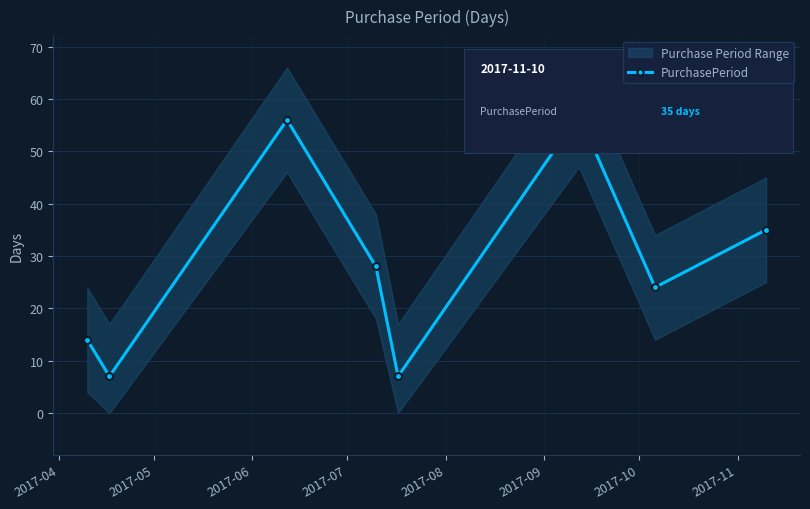

Rank the categories by value from lowest to highest.

2017-05, 2017-08, 2017-04, 2017-10, 2017-07, 2017-11, 2017-06, 2017-09